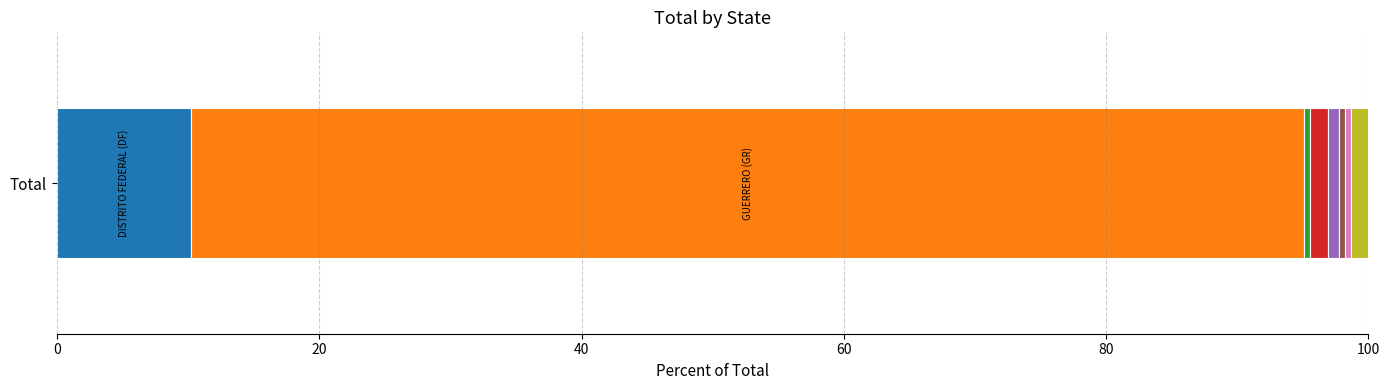

How many distinct data groups are displayed?

8